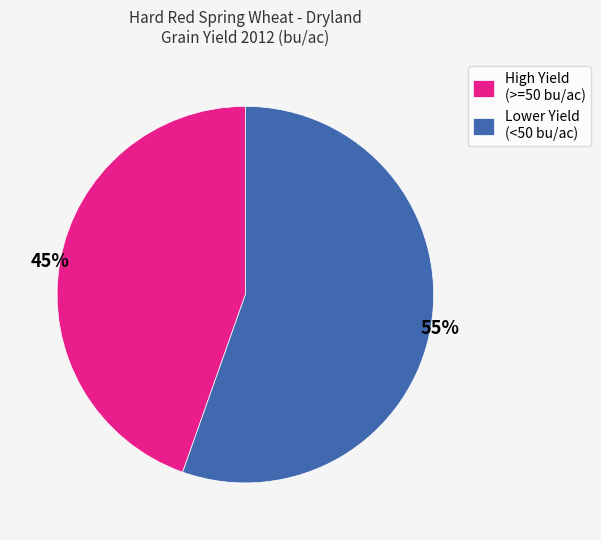

Which category has the smallest portion of the pie?

High Yield (>=50 bu/ac)